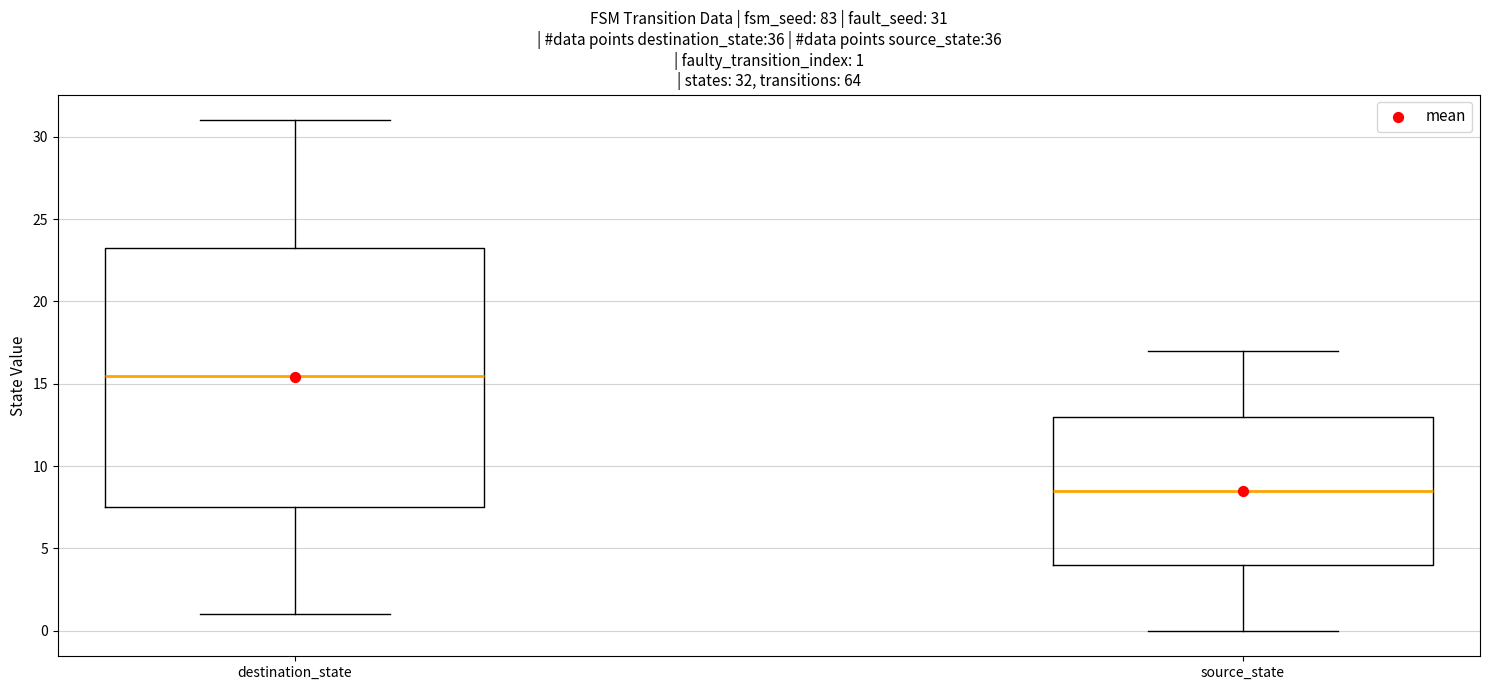

Which box is the tallest, from its lower edge to its upper edge?

destination_state